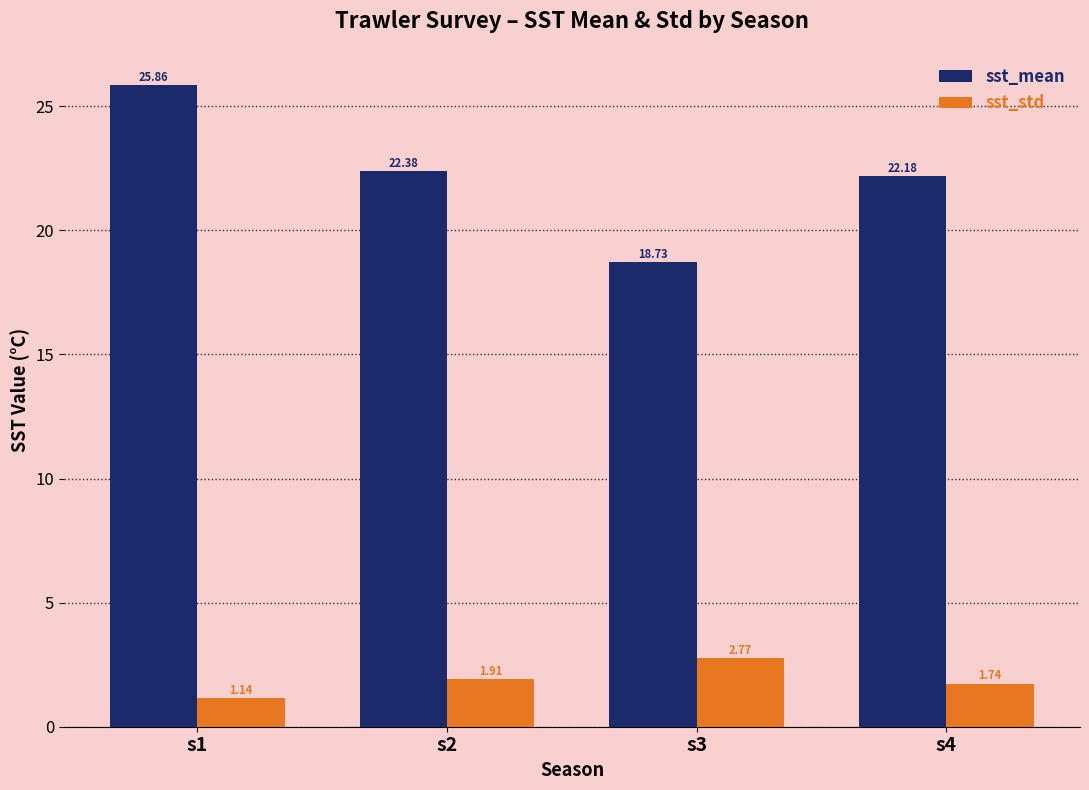

What is the sum of all sst_mean values?

89.1